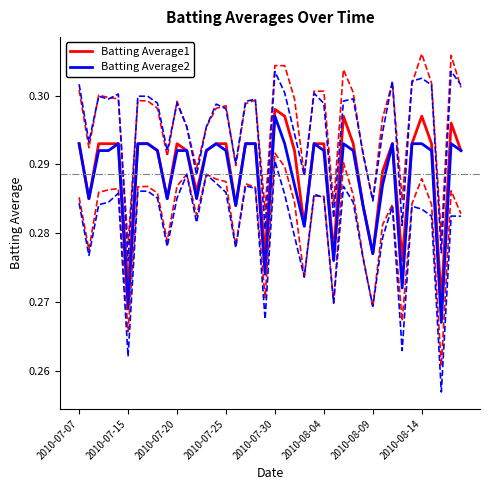

Count the number of data series in this chart.

2